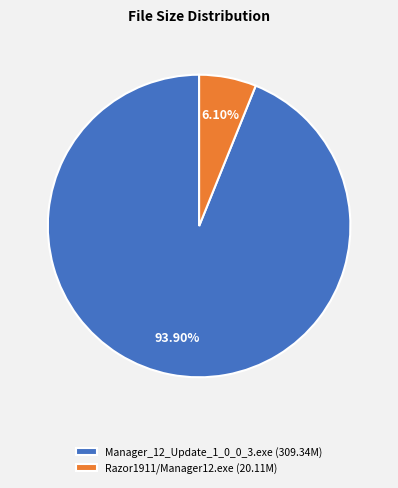

To the nearest percent, what portion does Razor1911/Manager12.exe represent?

6%